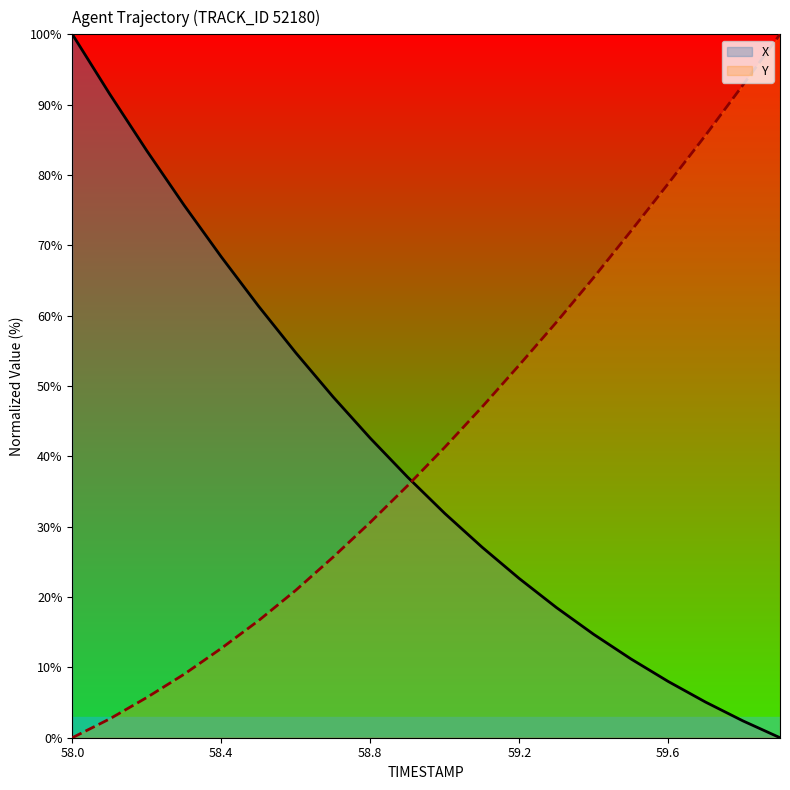

At which label is X closest to 50?

58.7